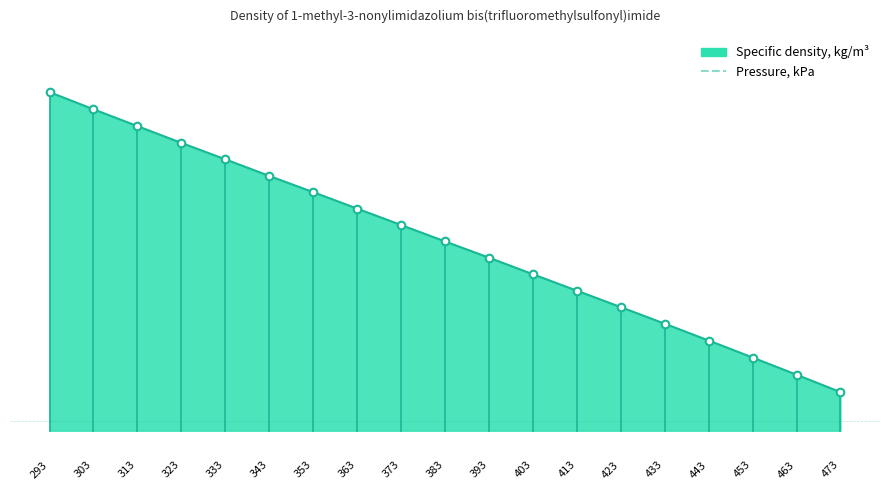

Which has a higher value, 393 or 433?

393